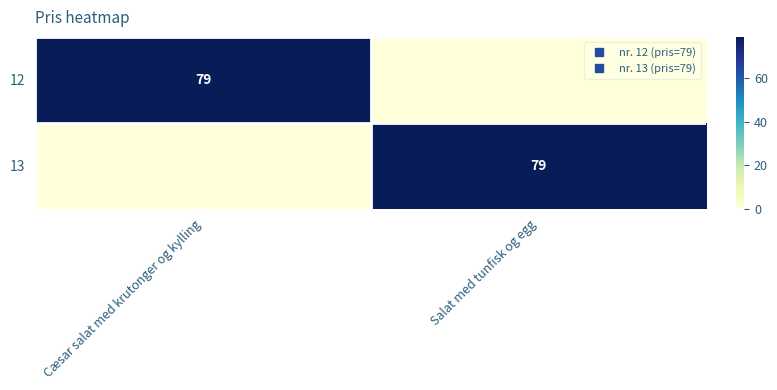

Rank the series by their maximum value, from lowest to highest.

12, 13